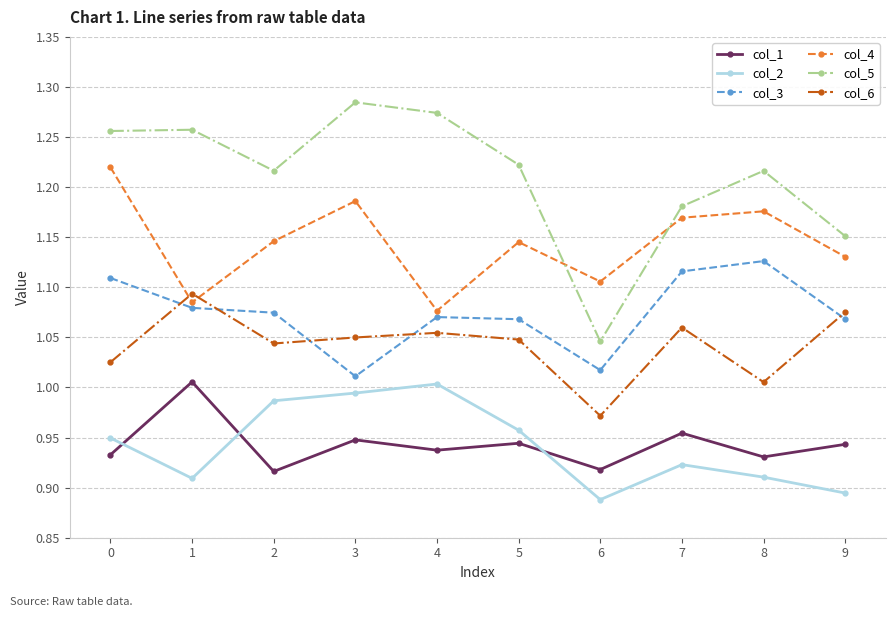

The col_1 series shows 1.0 at 1. True or false?

True